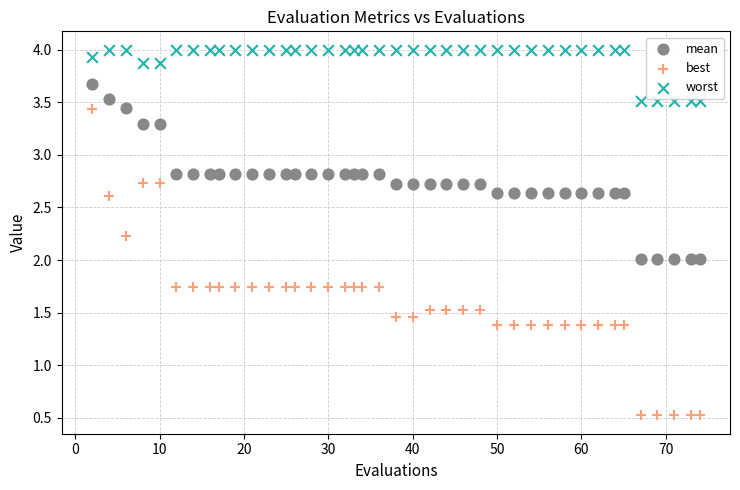

Which series reaches the maximum Y coordinate?

worst